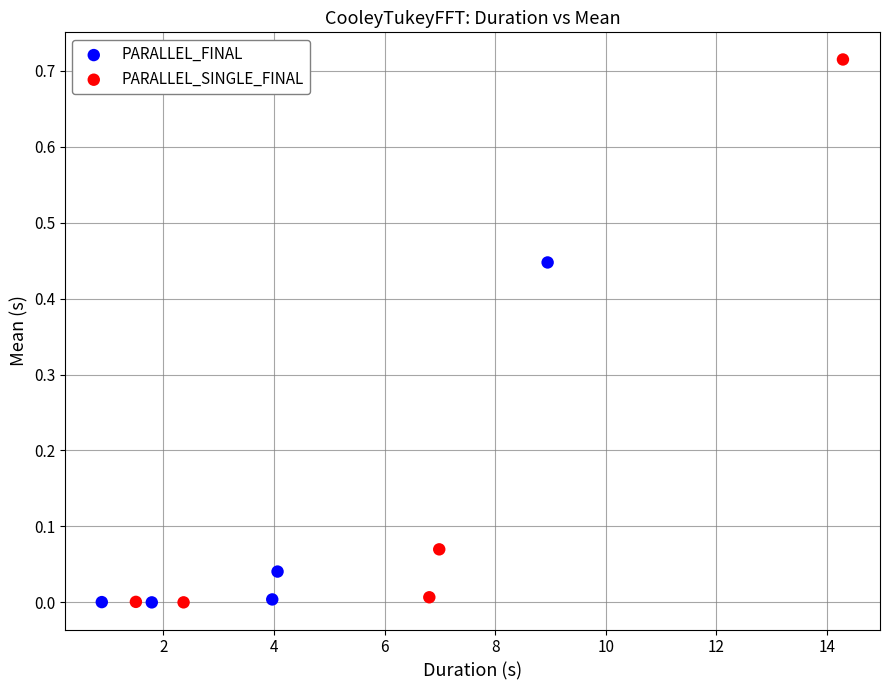

Which series reaches the maximum Y coordinate?

PARALLEL_SINGLE_FINAL